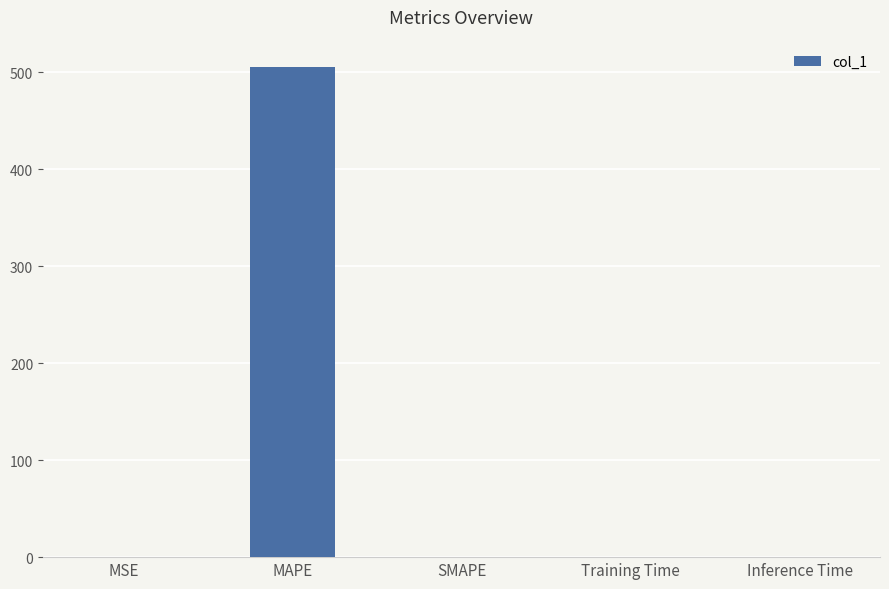

How many distinct data groups are displayed?

1